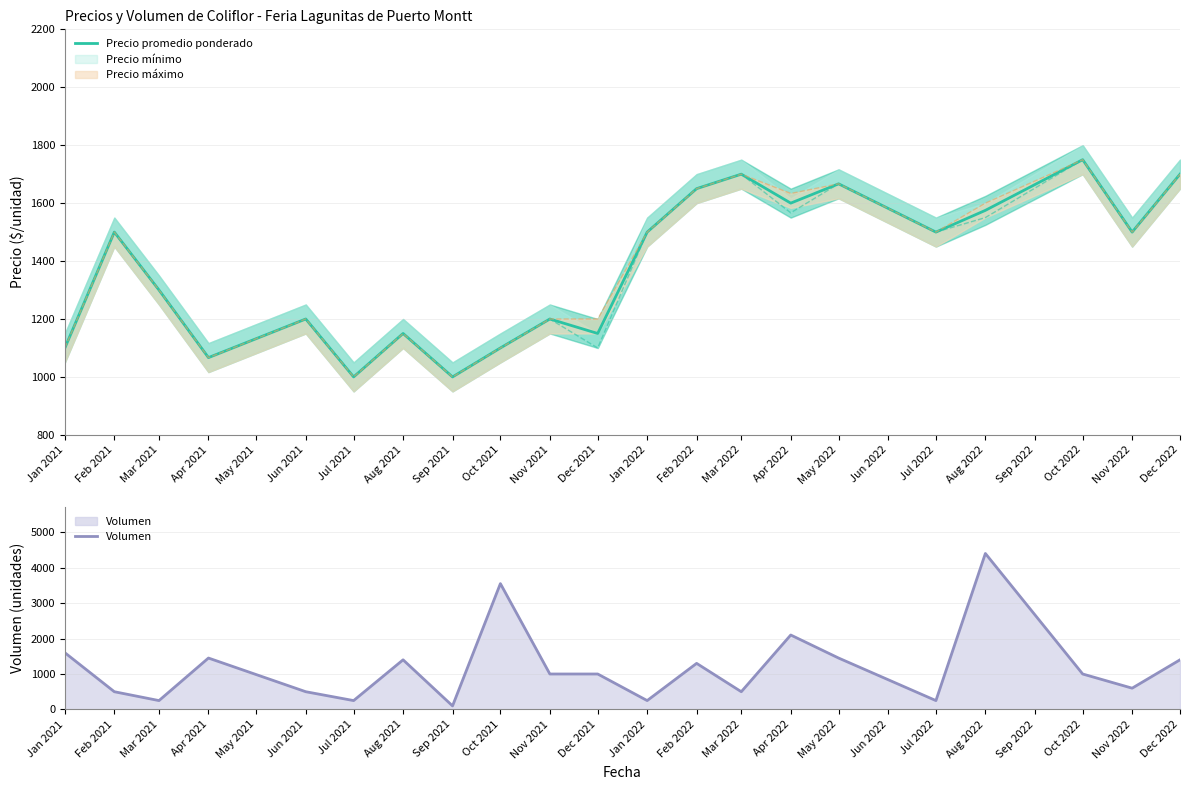

What is the highest value of the Precio promedio ponderado series?

1750.0